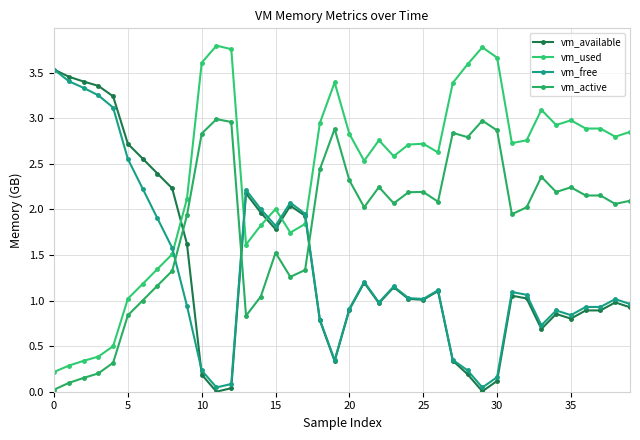

Which series has the largest total across all categories?

vm_used